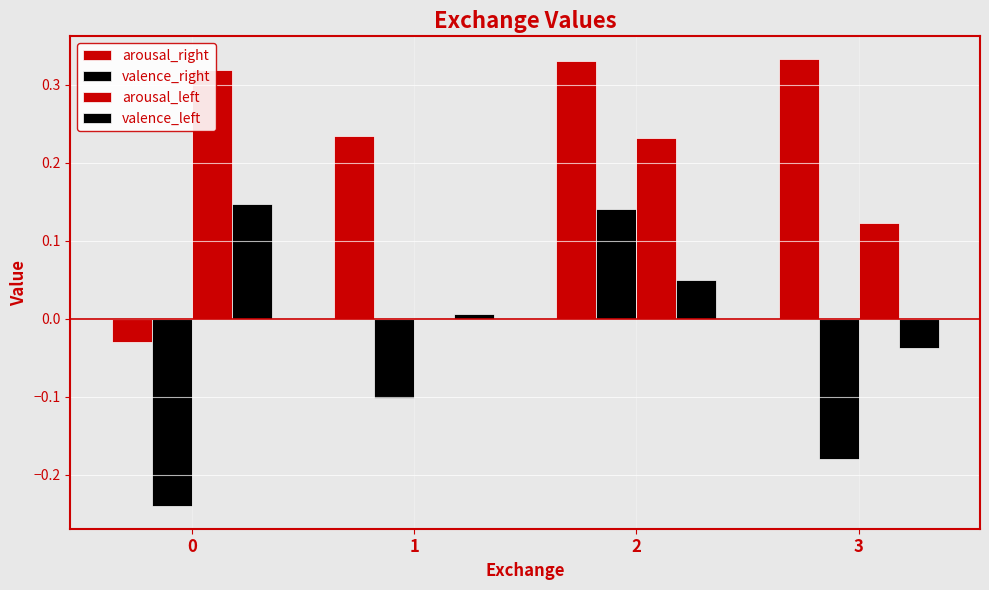

What is the highest value of the arousal_left series?

0.3